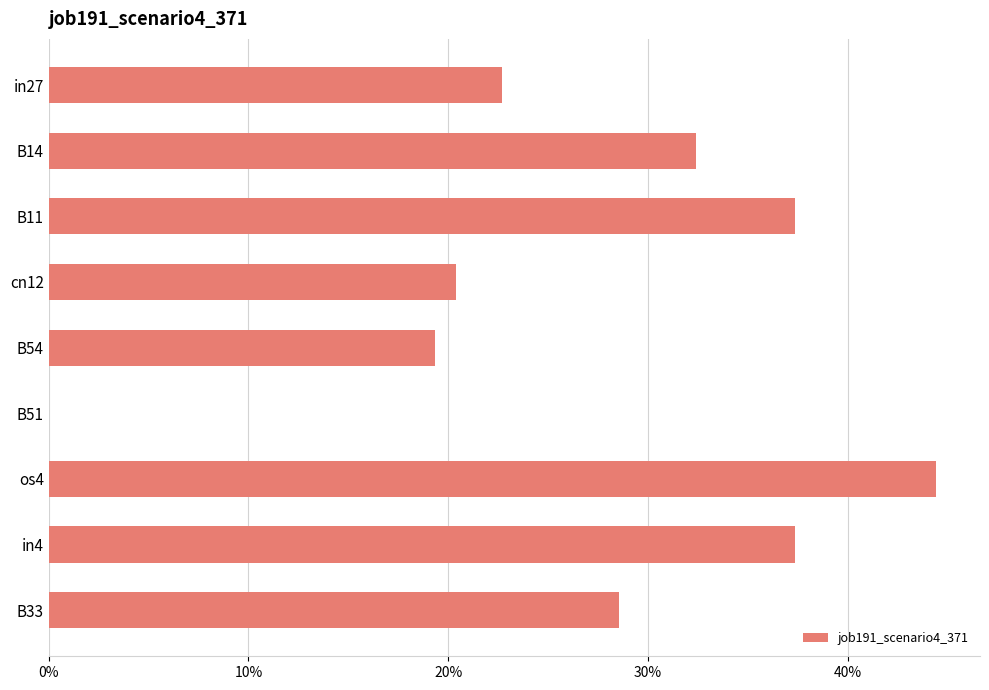

Count the values in the range 0 to 1.

9